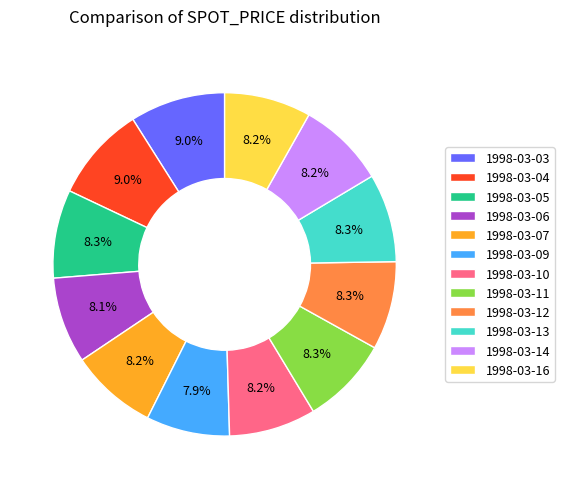

What percentage is the 1998-03-06 slice, to the nearest percent?

8%